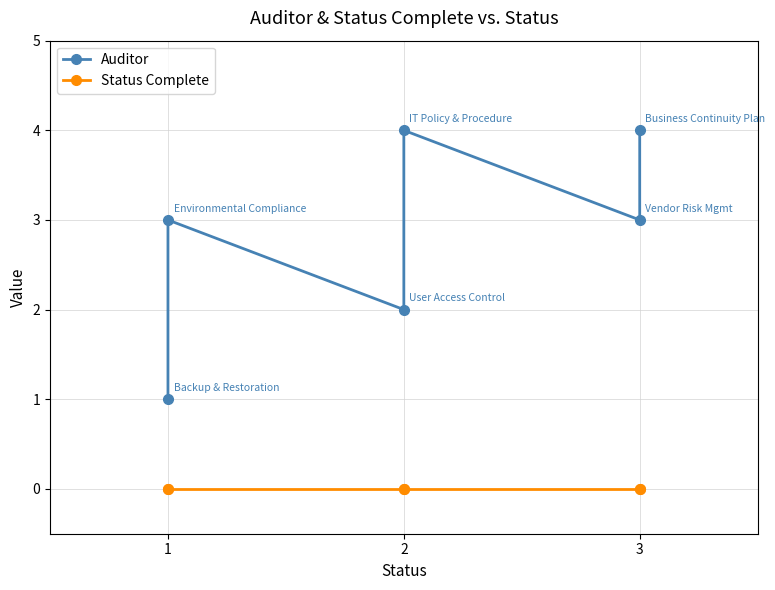

How many data points does each series have?

6